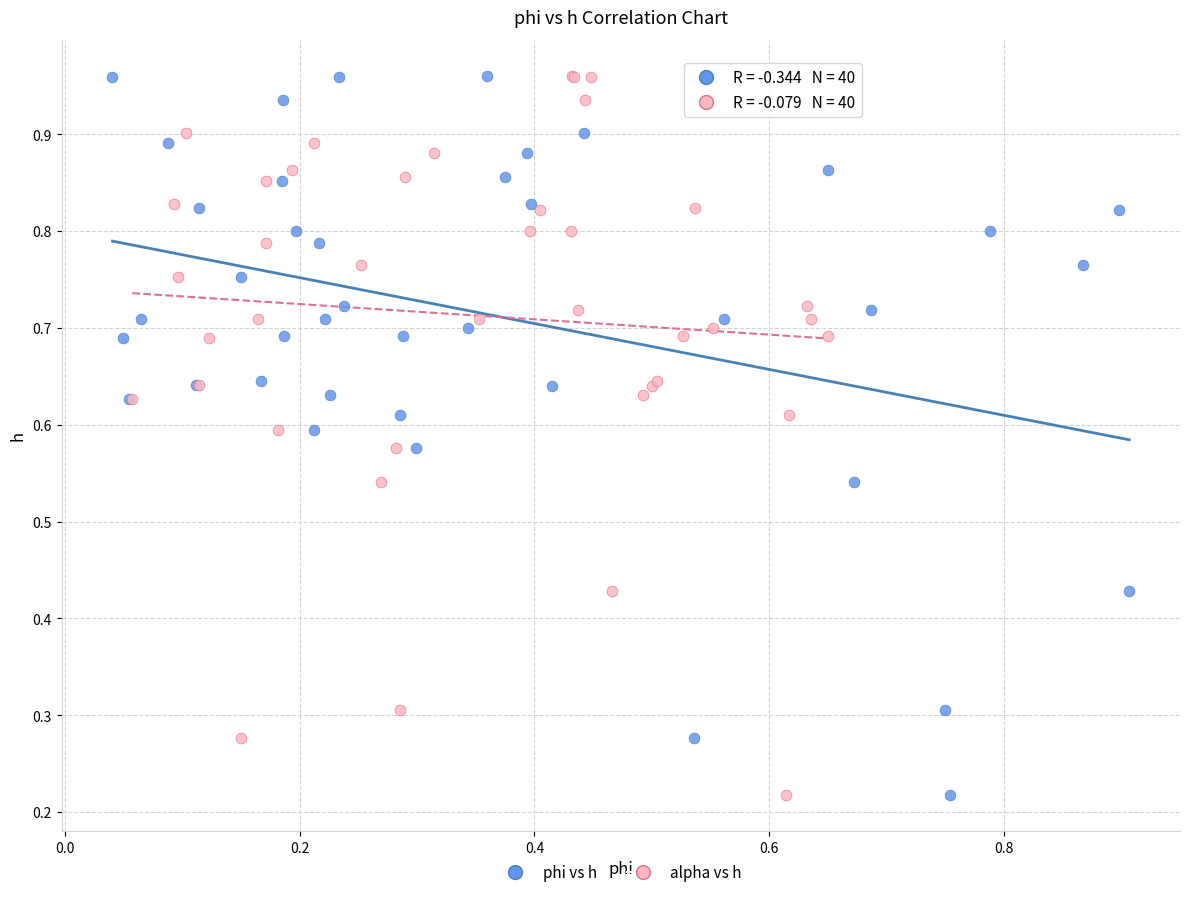

What are all the series names shown in the legend?

phi vs h, alpha vs h